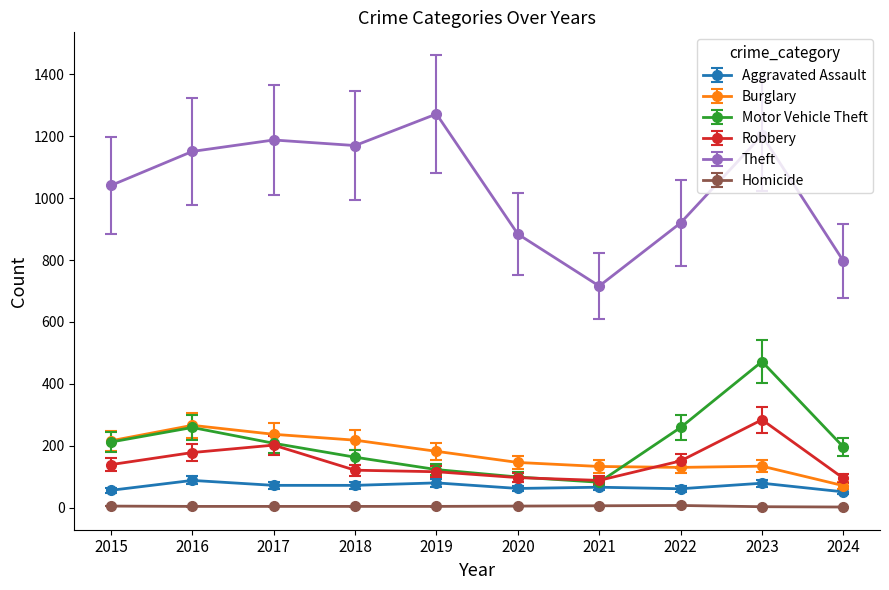

What is the average value of the Homicide series?

4